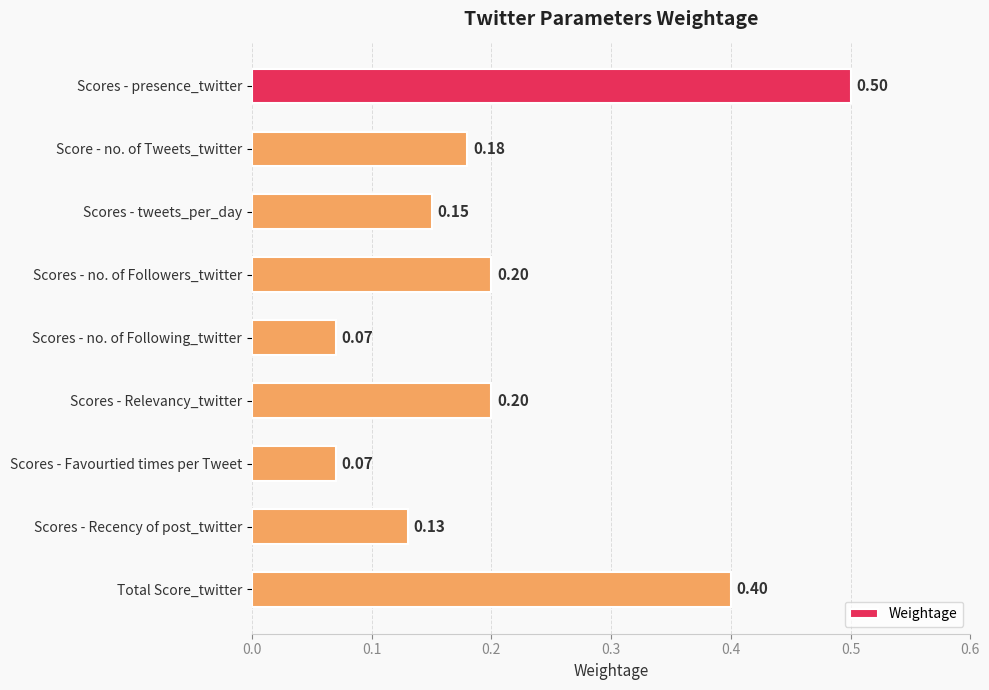

What is the difference between the maximum and second lowest values?

0.4